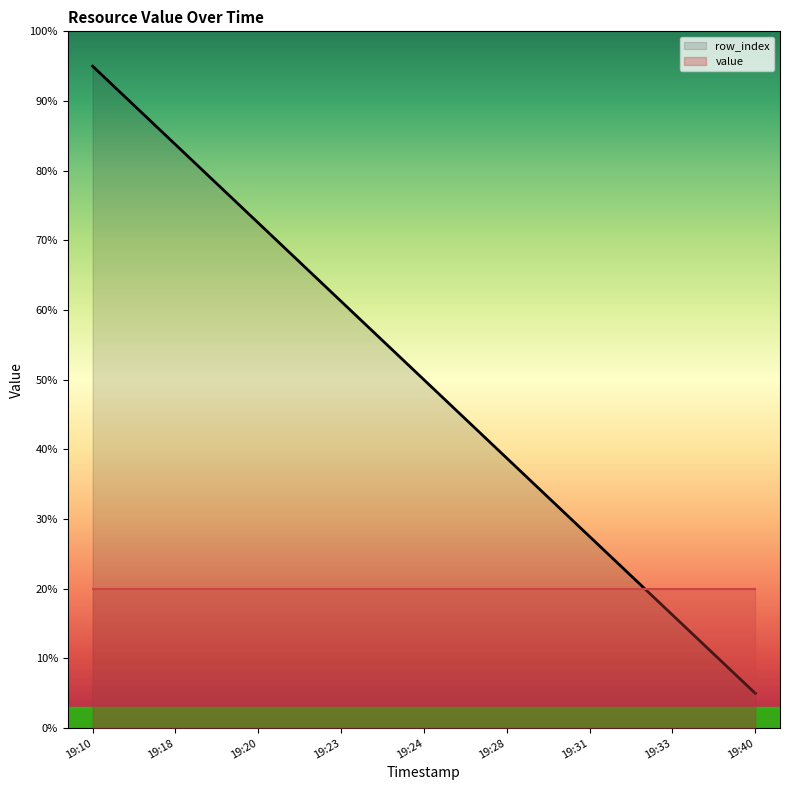

What are all the series names shown in the legend?

row_index, value